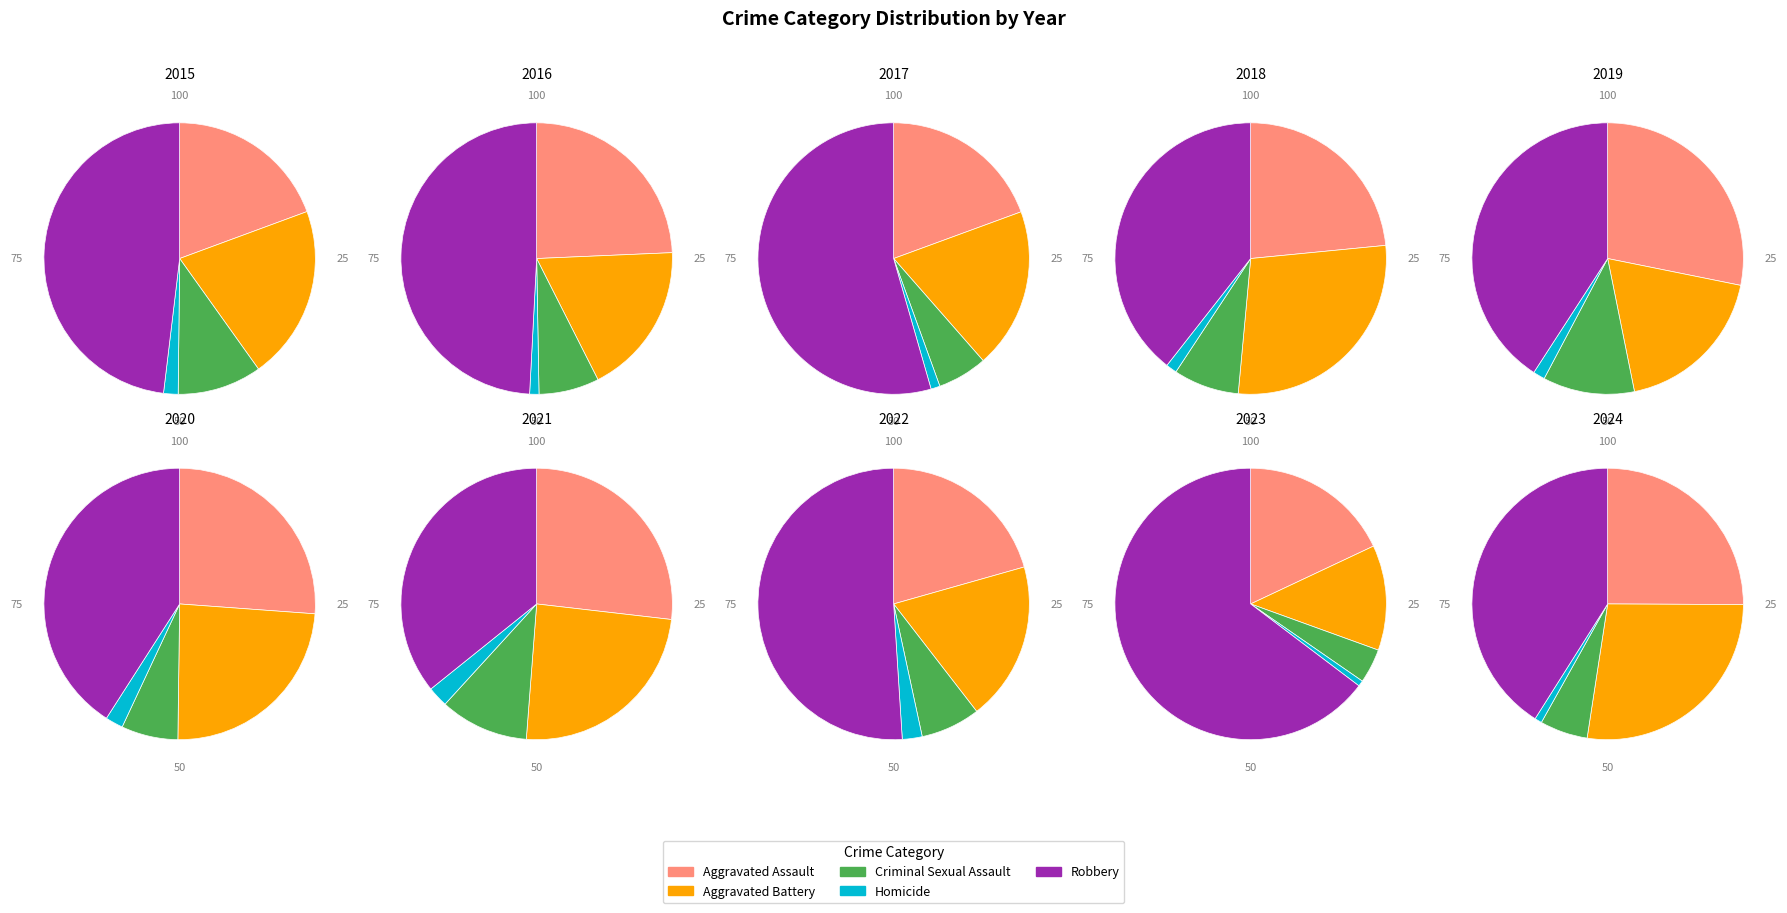

How much of the chart is everything except Aggravated Assault?

80.6%